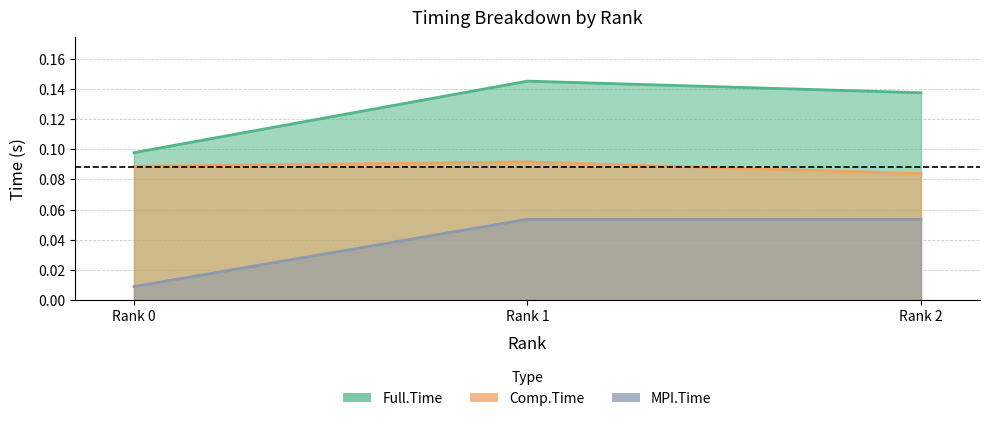

What is the lowest value of the Comp.Time series?

0.1